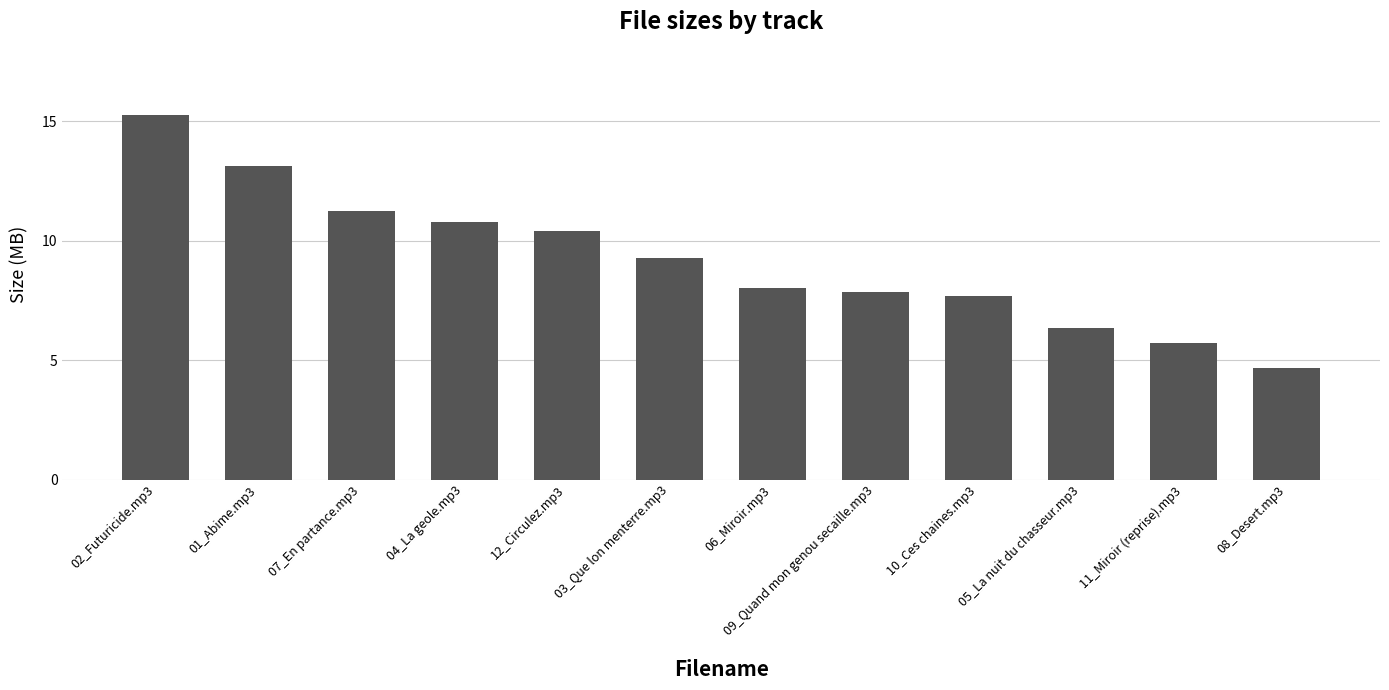

What is the difference between the values at 08_Desert.mp3 and 12_Circulez.mp3?

5.7